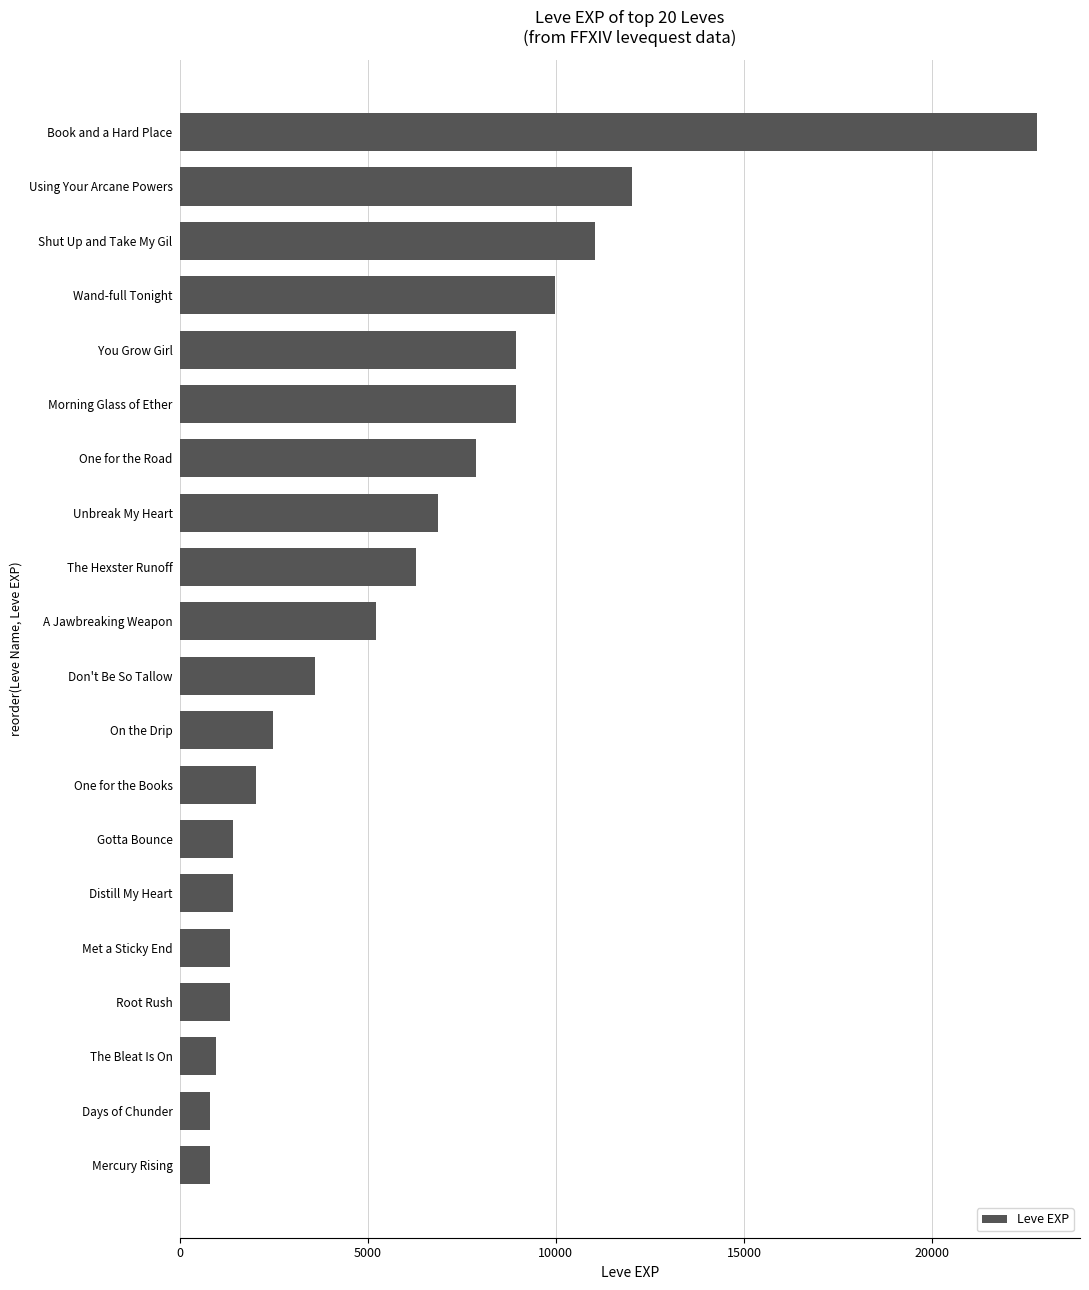

What is the sum of the values at Met a Sticky End and Book and a Hard Place?

24120